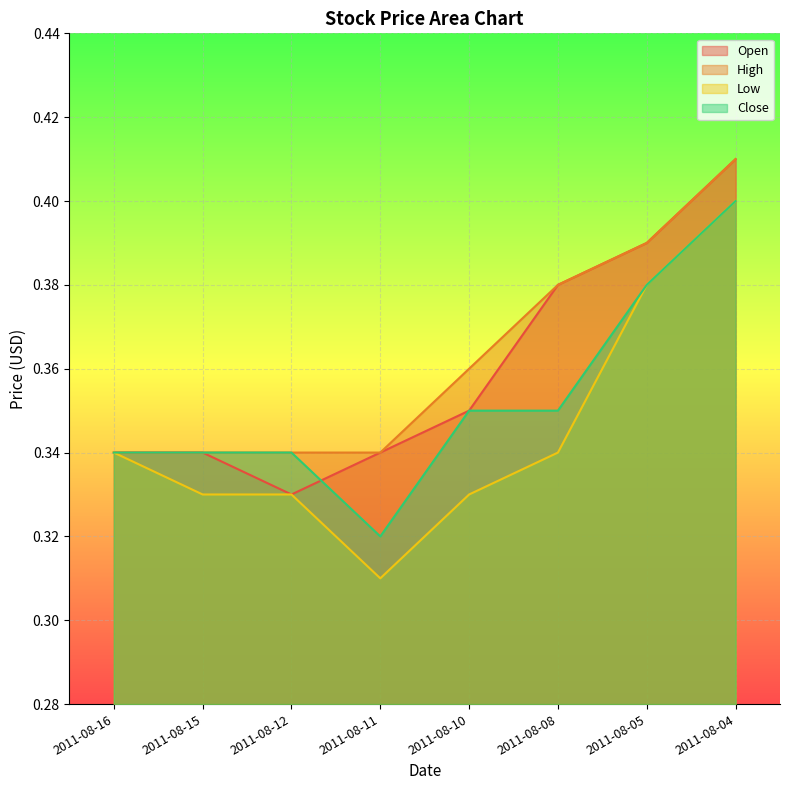

What is the value of the Close point at the 3rd from the left?

0.3